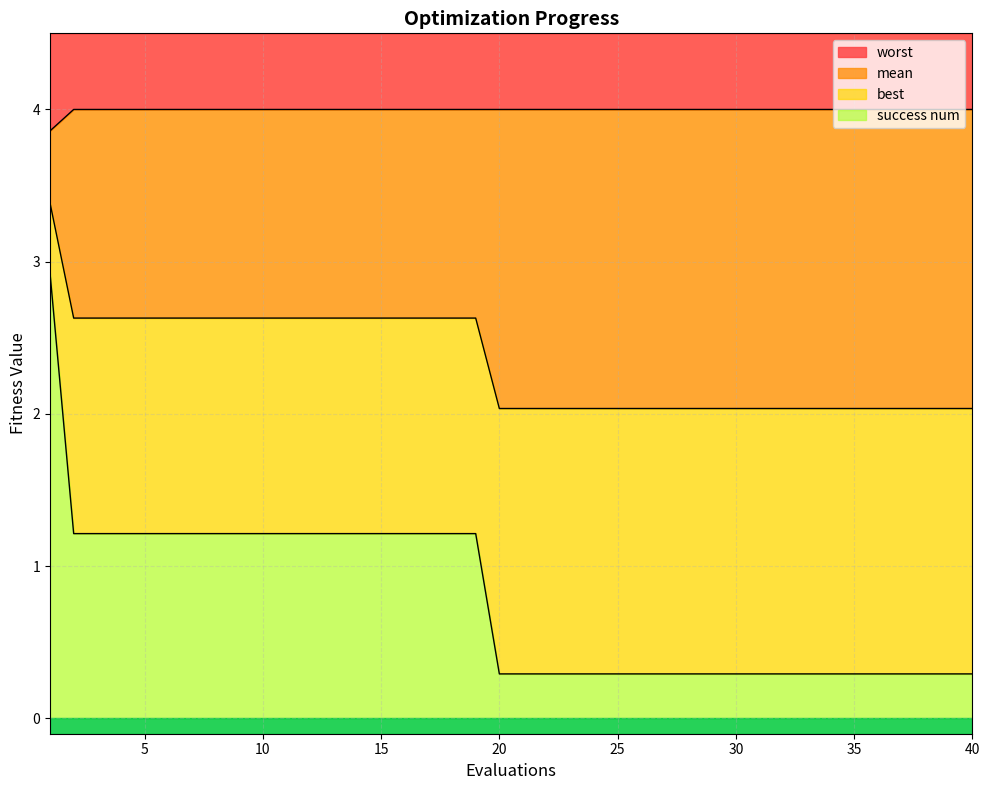

What is the difference between the highest and lowest values at 2?

2.8